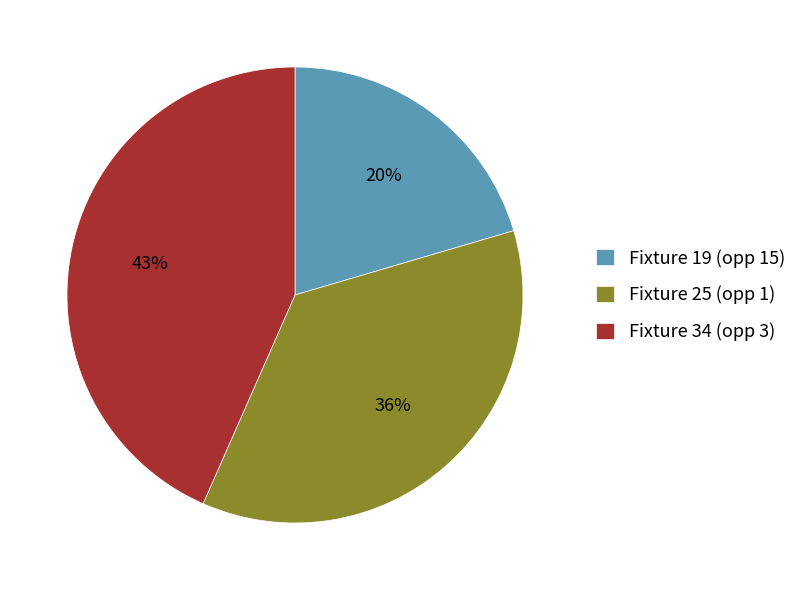

Do Fixture 19 (opp 15) and Fixture 34 (opp 3) together represent more than half of the pie?

Yes